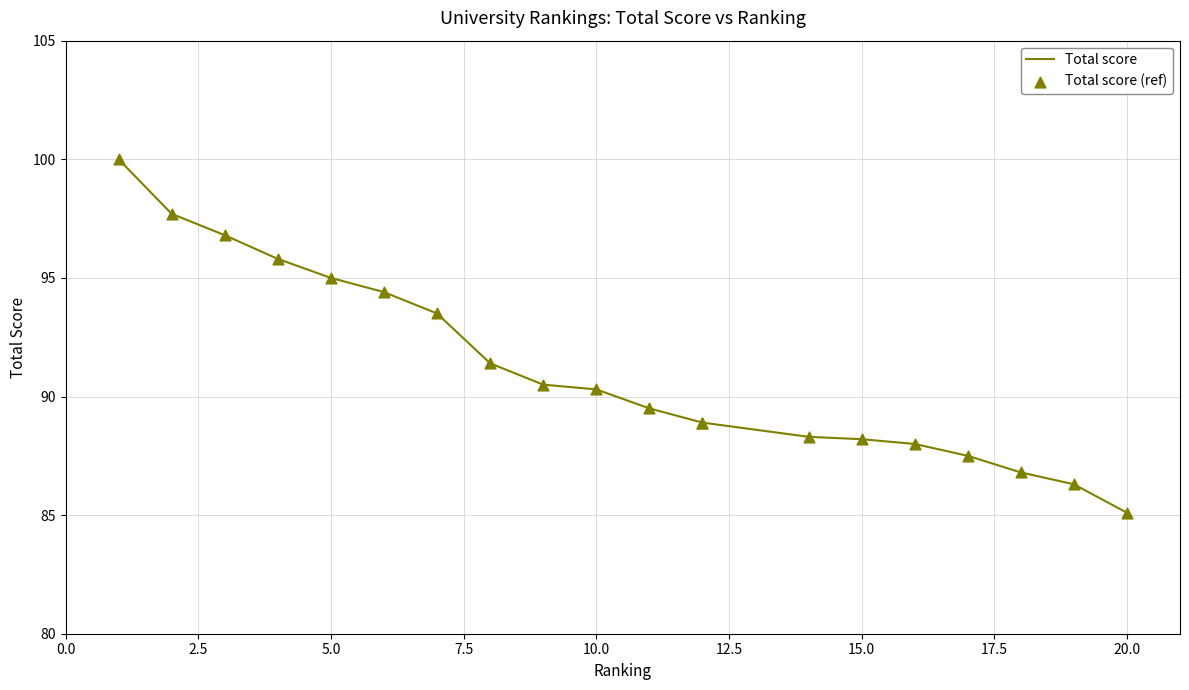

Which series reaches the minimum Y coordinate?

Total score